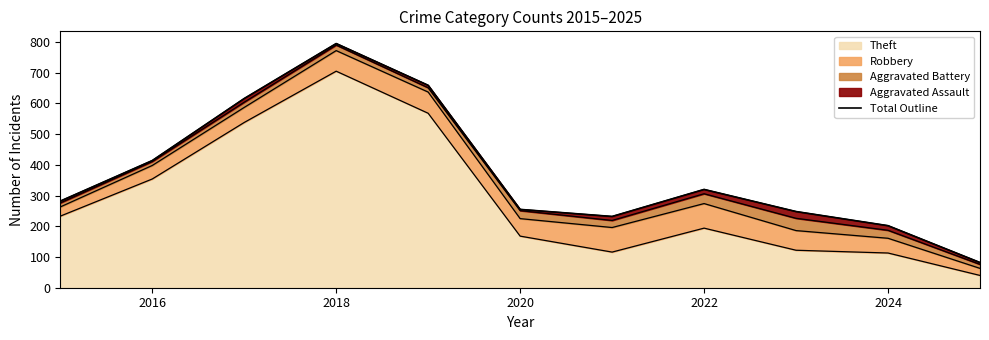

Which category has the highest value in the Theft series?

2018